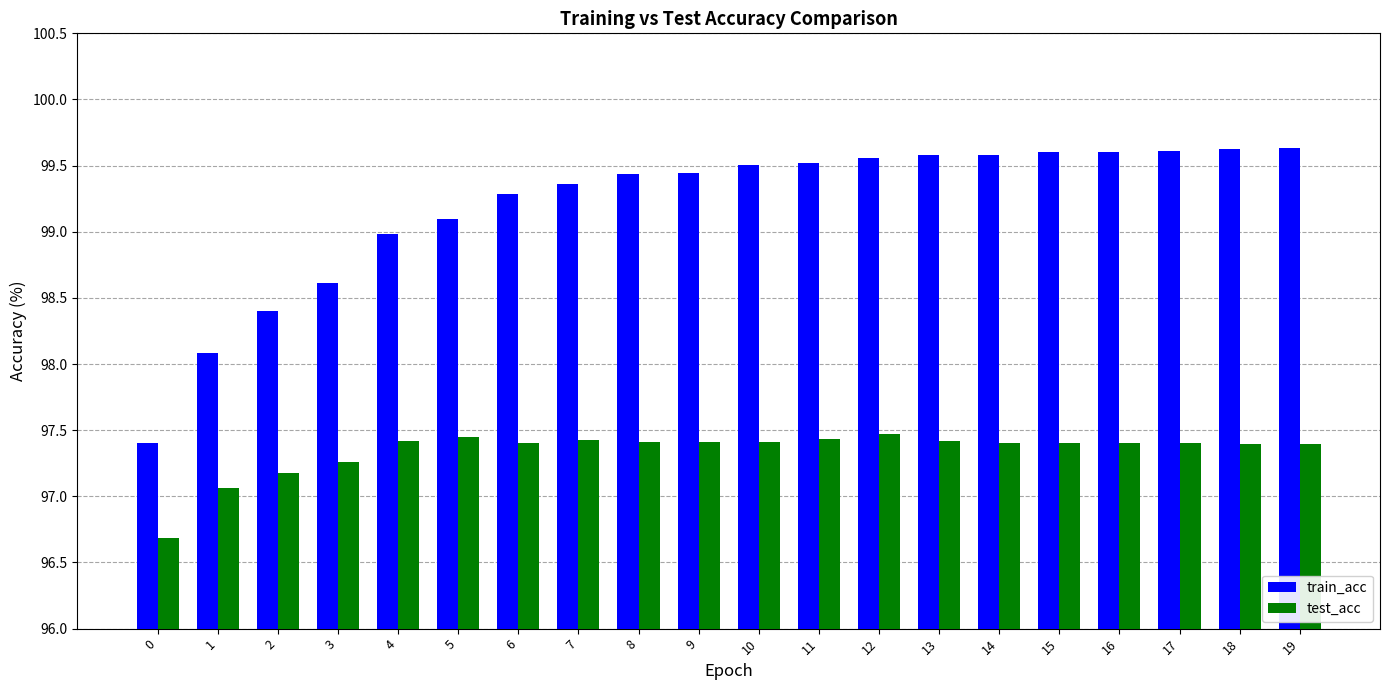

What is the total value across all series at 13?

197.0